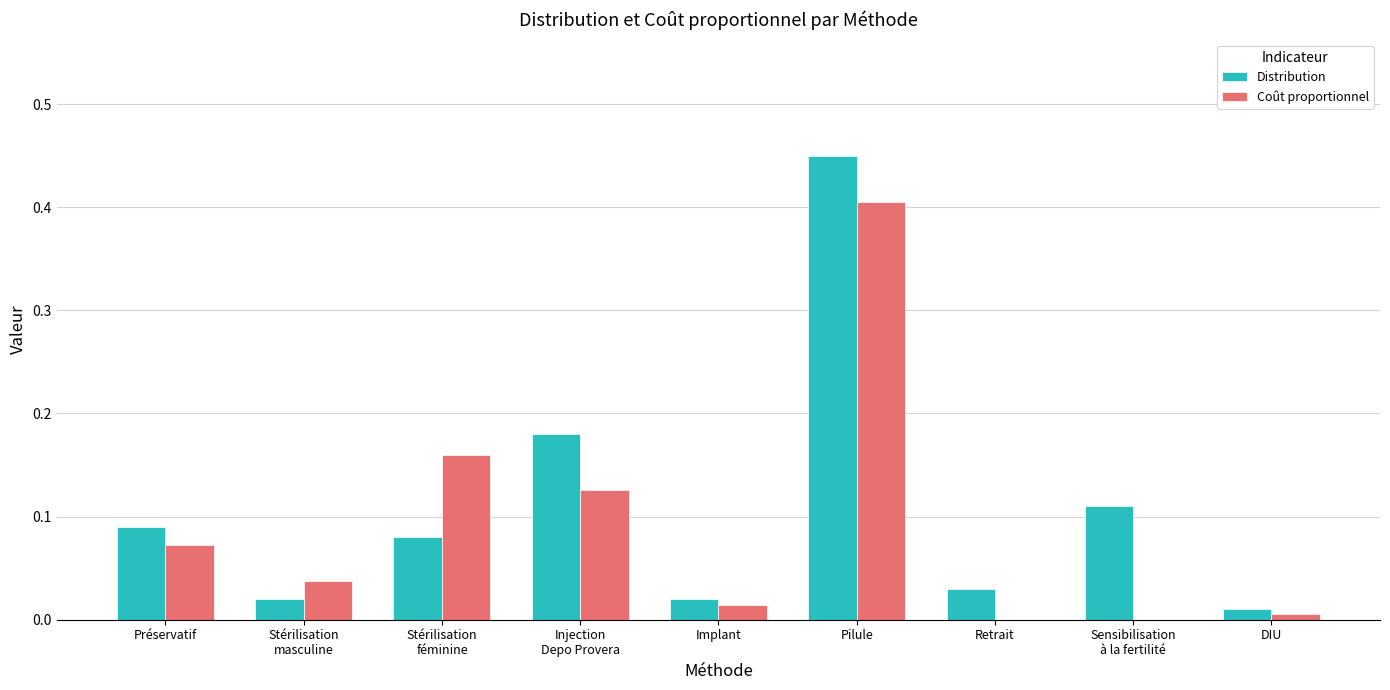

What is the sum of all Coût proportionnel values?

0.8